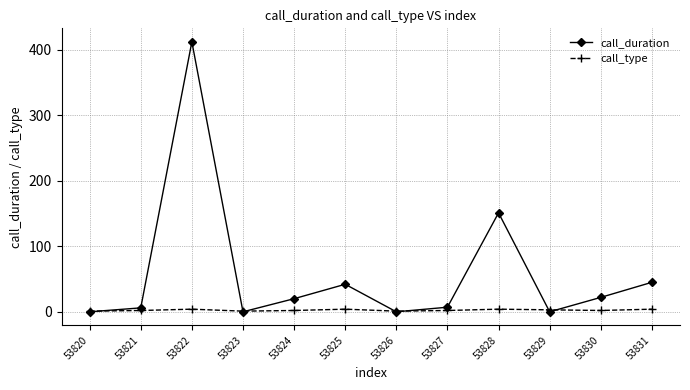

At which label does call_duration first exceed 20?

53822